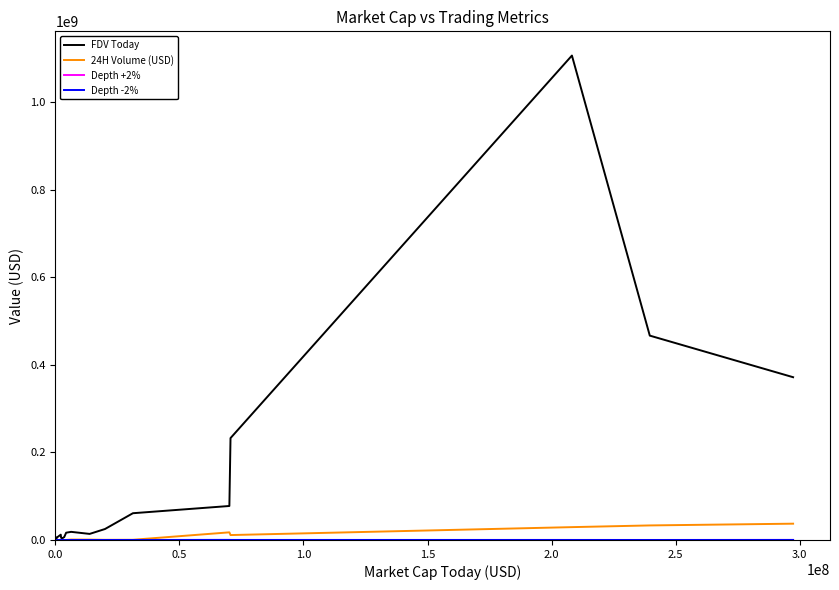

Which series has the largest total across all categories?

FDV Today